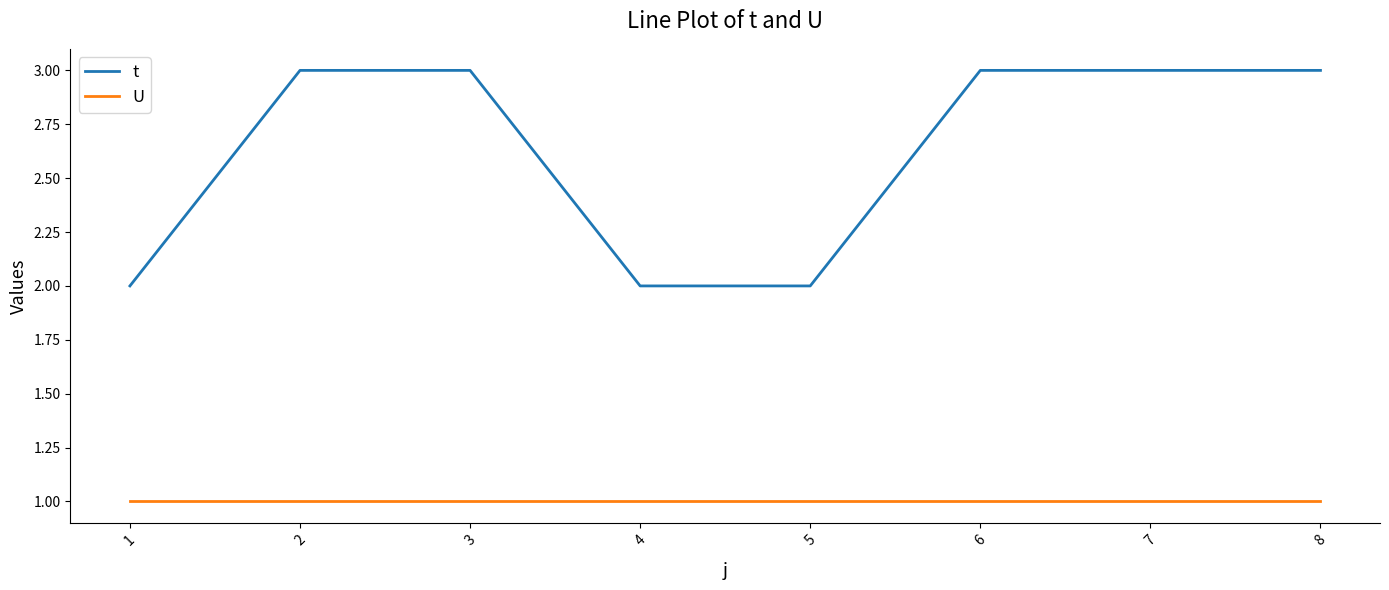

Rank the series by their maximum value, from lowest to highest.

U, t